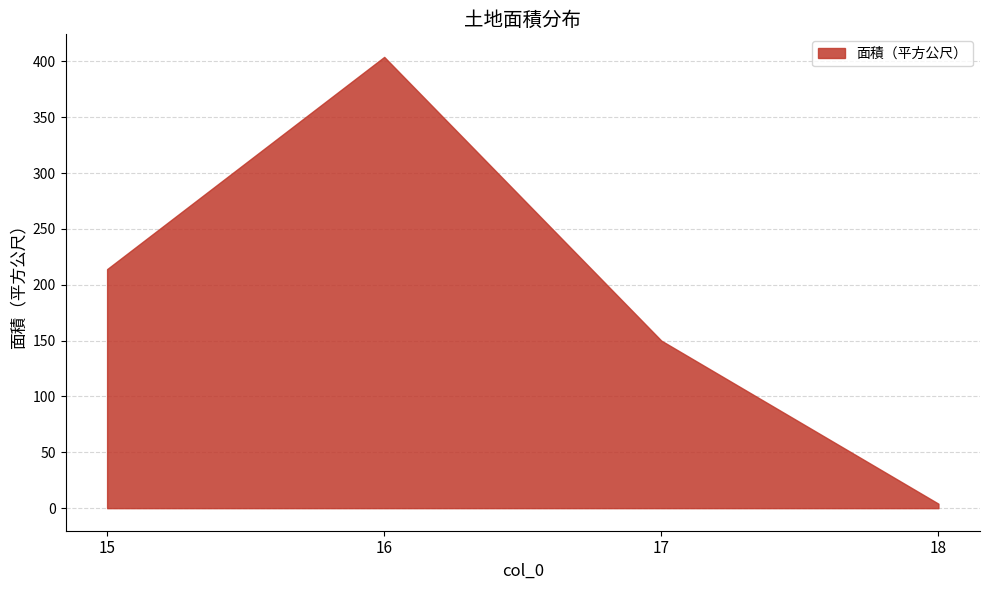

What is the value of the 4th point from the left?

4